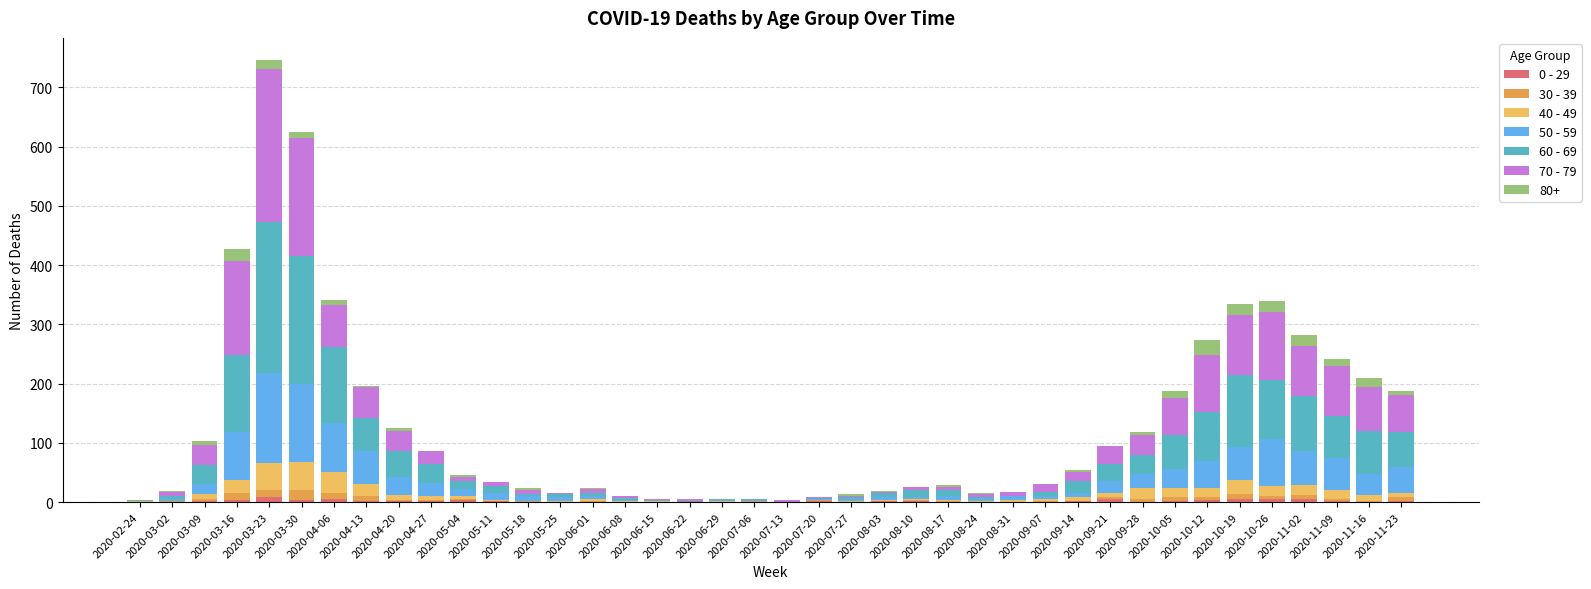

Is it true that 50 - 59 equals 3 at 2020-06-29?

True